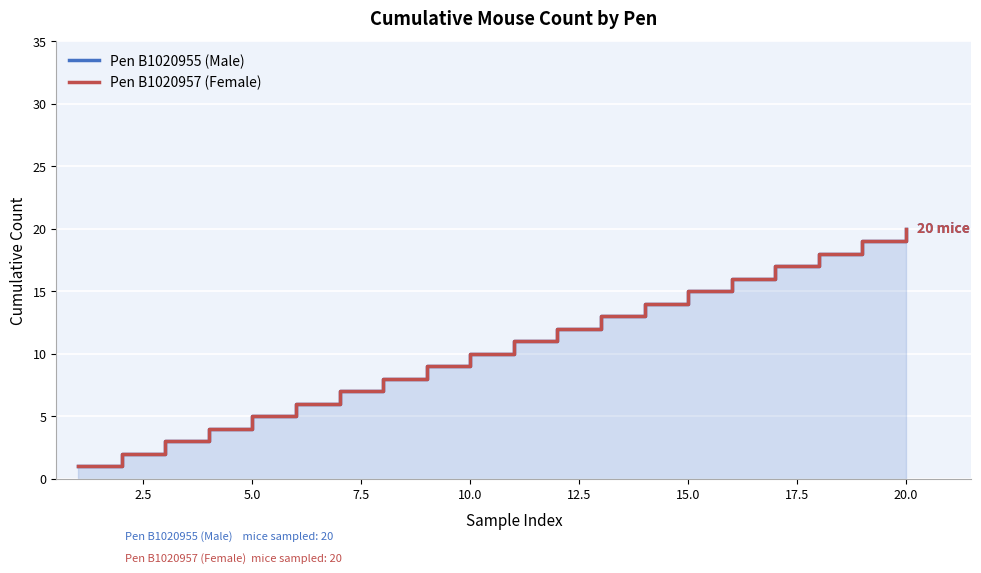

Between 12.5 and 19, which is larger?

19